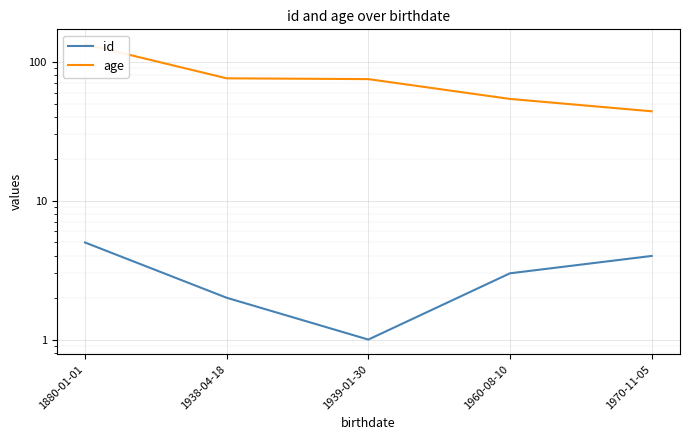

How many series are shown in this chart?

2